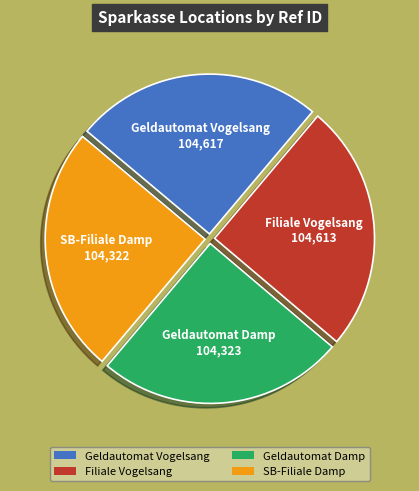

What is the ratio of the value at SB-Filiale Damp to the value at Geldautomat Vogelsang?

1.0